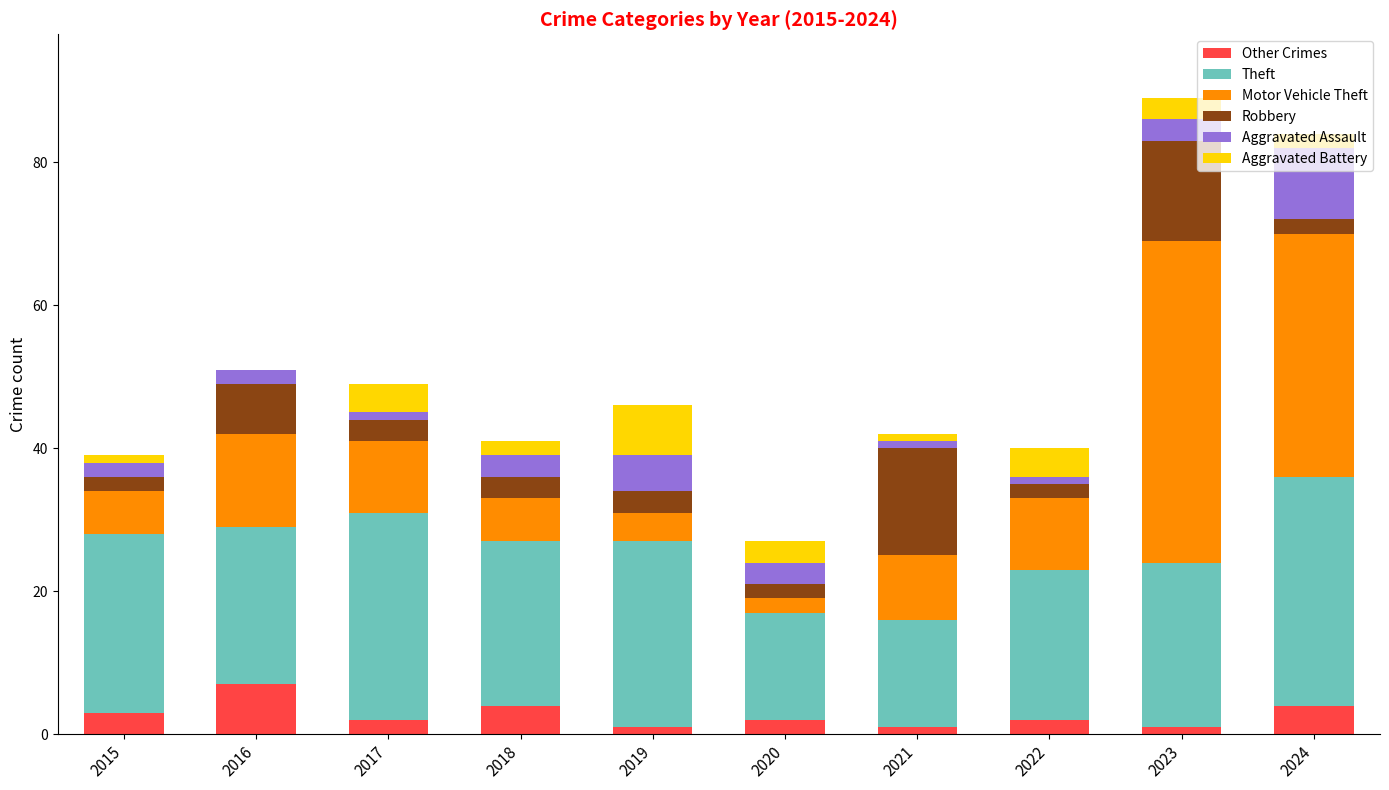

What is the total value across all series at 2016?

51